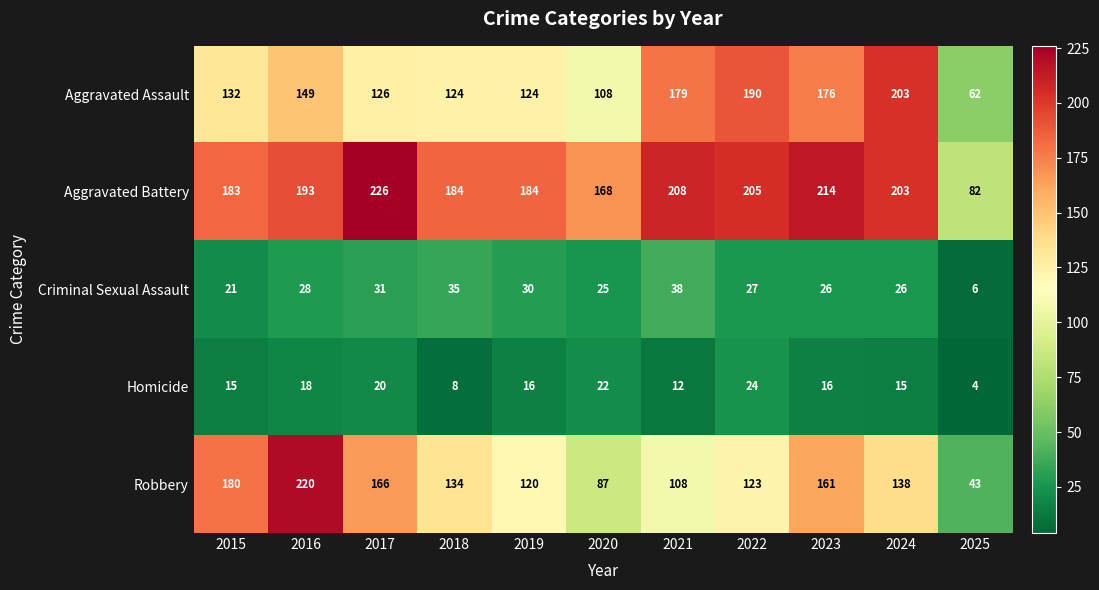

Which series has the widest spread of values?

Robbery